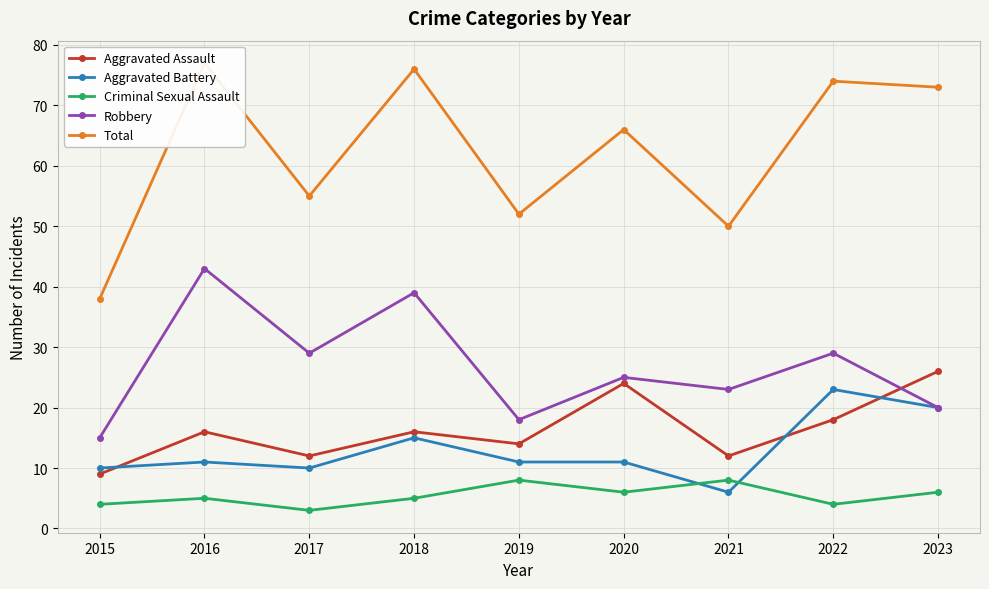

Count the number of data series in this chart.

5